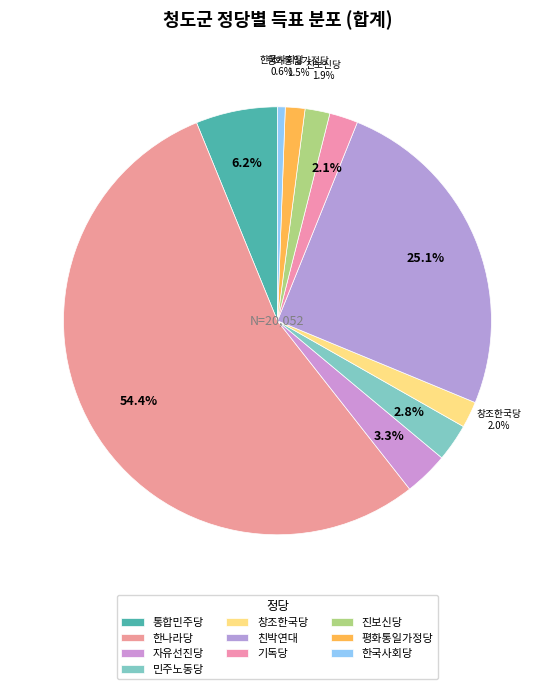

To the nearest percent, what is the difference between the largest and smallest slice percentages?

54%